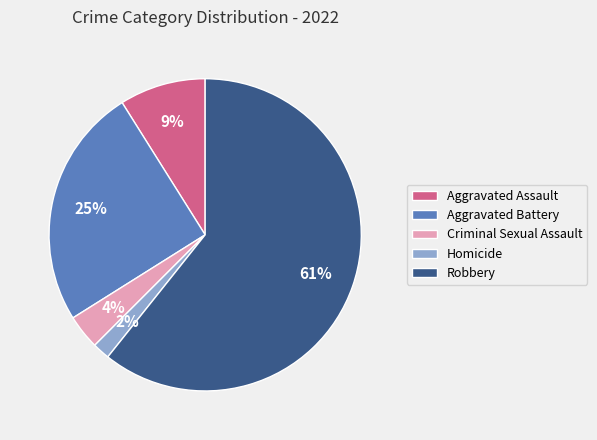

Combined, do Aggravated Assault and Aggravated Battery account for over 50%?

No